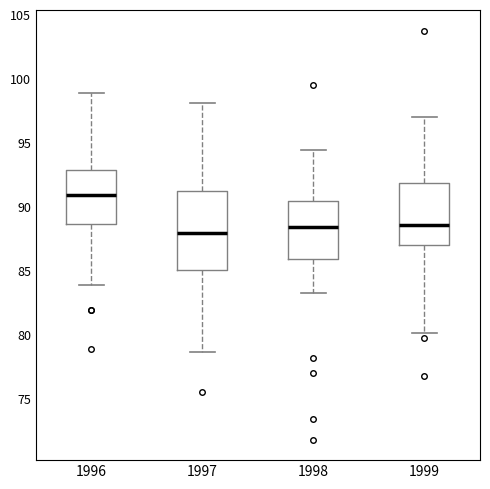

Comparing the boxes themselves (not the whiskers), which one is the tallest?

1997